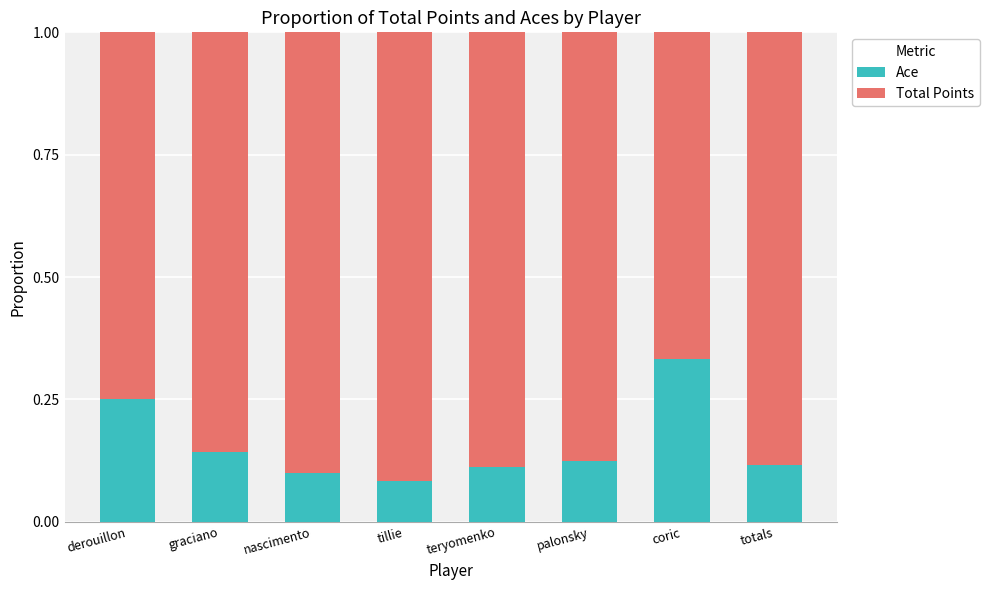

The Ace series shows 0.1 at graciano. True or false?

True